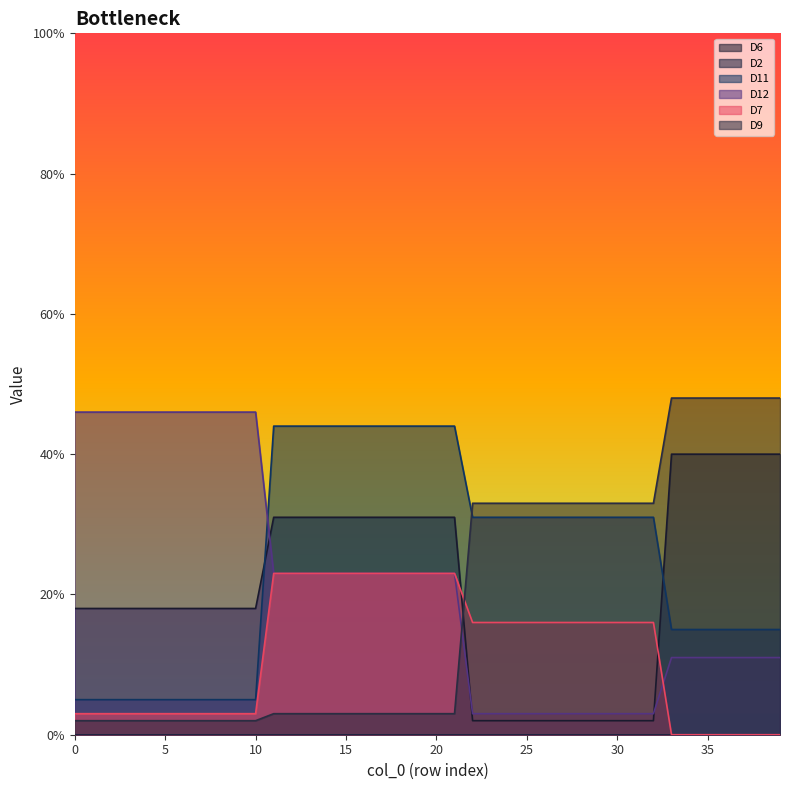

What is the spread (max minus min) of values at 29?

31